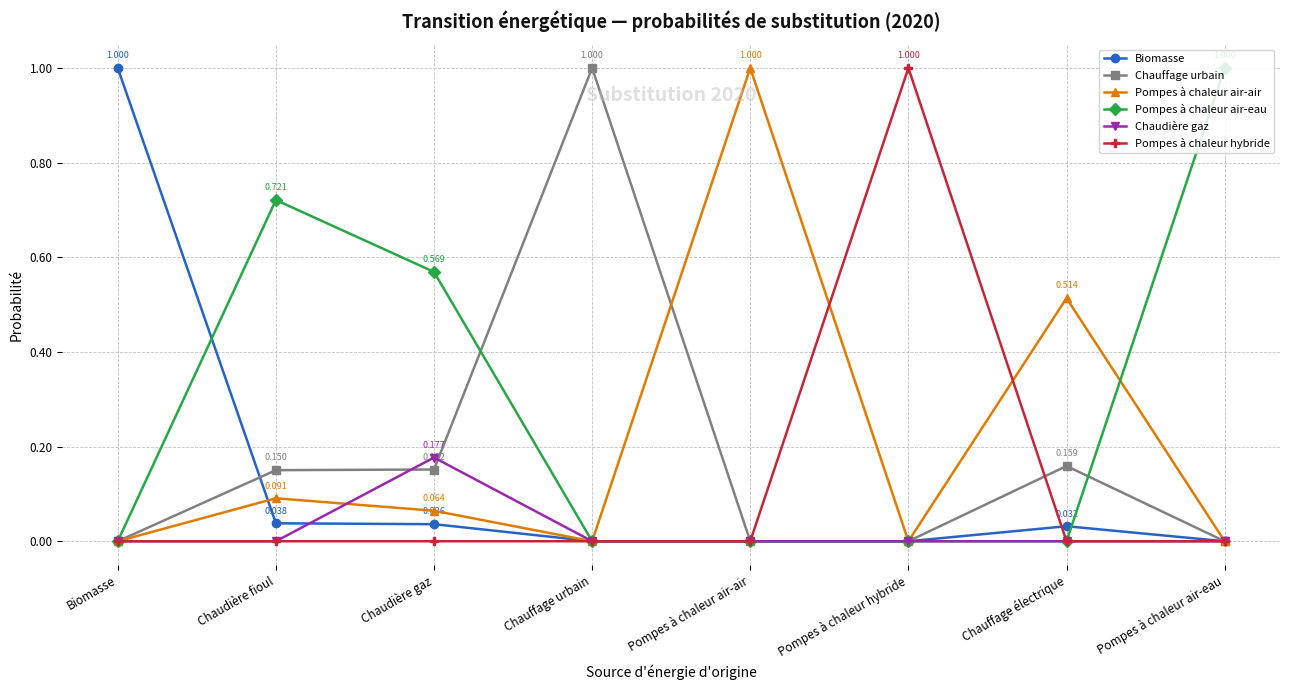

At which label does Pompes à chaleur air-eau reach its peak?

Pompes à chaleur air-eau